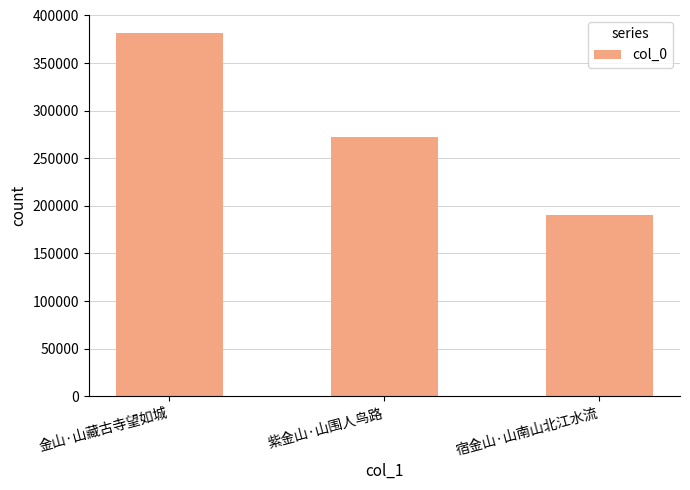

Reading left to right, list all the values displayed in this chart.

金山·山藏古寺望如城=381568	紫金山·山围人鸟路=272875	宿金山·山南山北江水流=190047